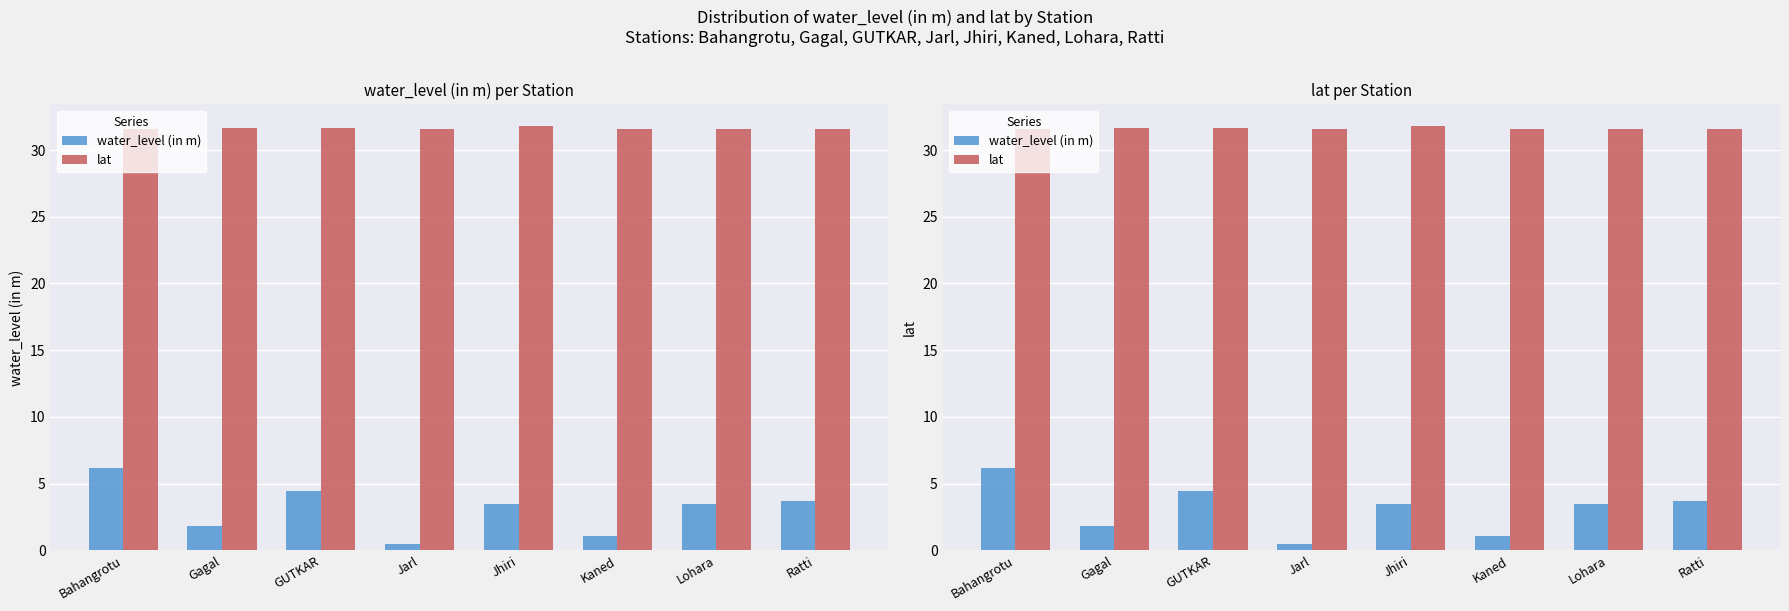

Which series changed the most between Gagal and Jhiri?

water_level (in m)